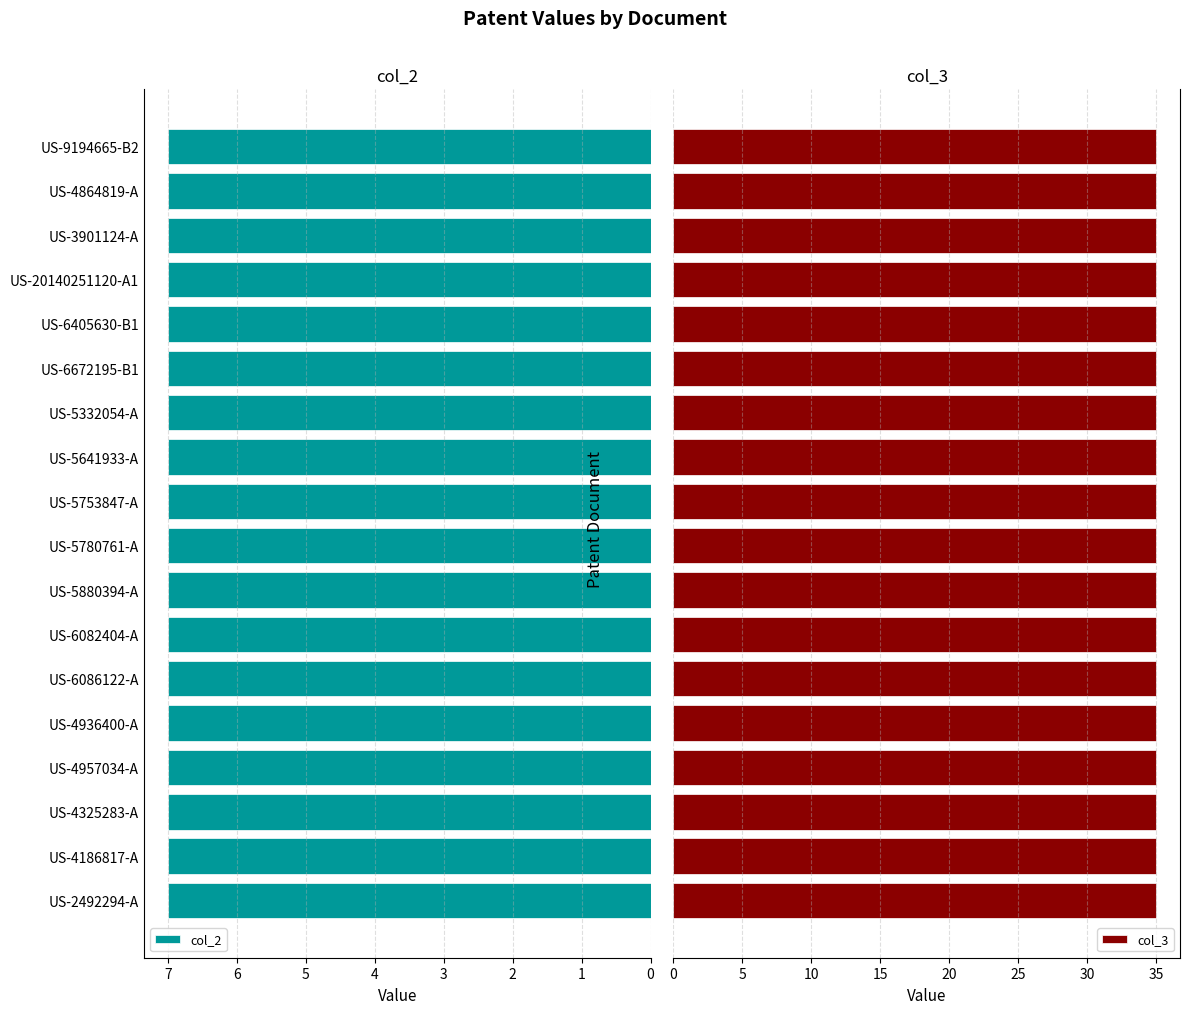

Is it true that col_2 equals 12 at US-6082404-A?

False